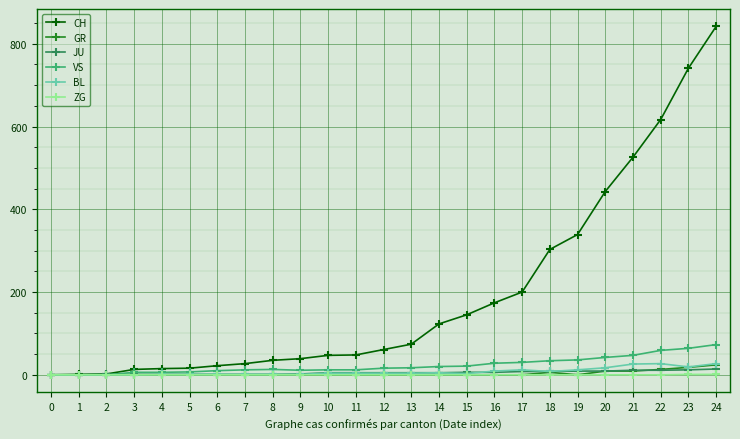

Which label corresponds to the largest value in the chart?

24